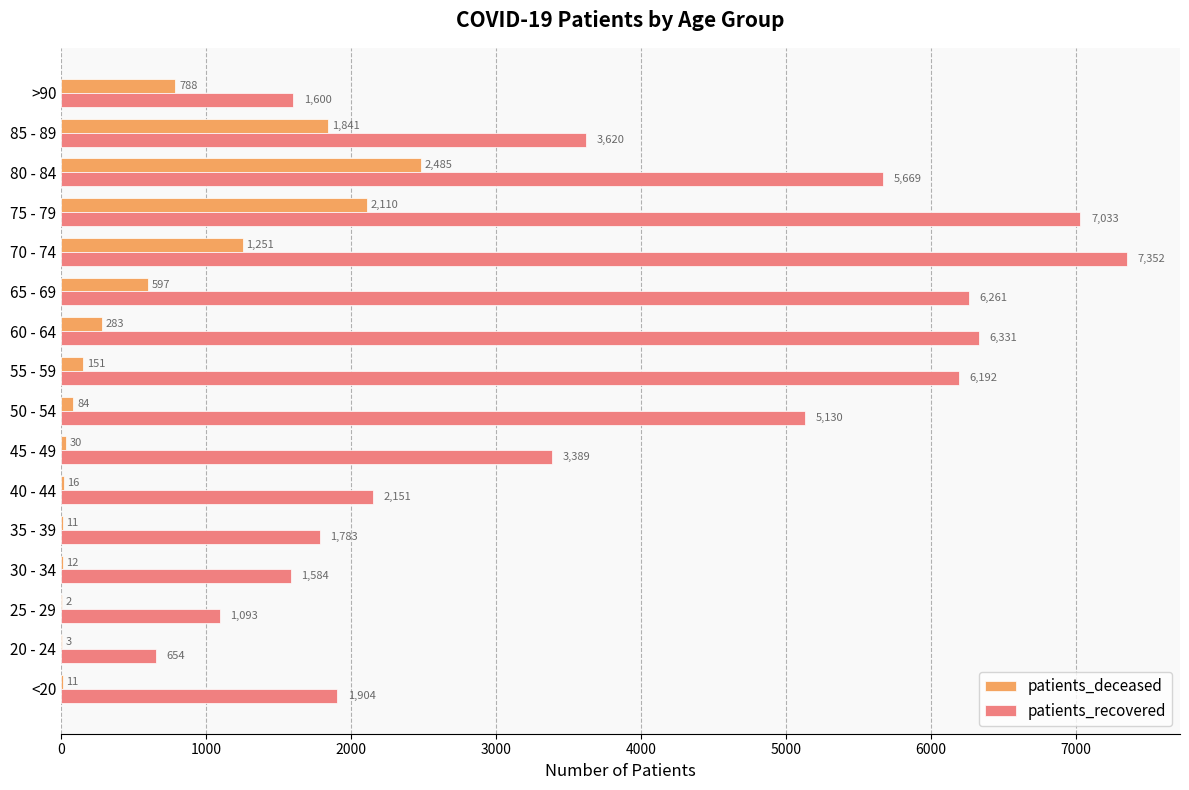

What is the sum of the patients_deceased values at 45 - 49 and 70 - 74?

1281